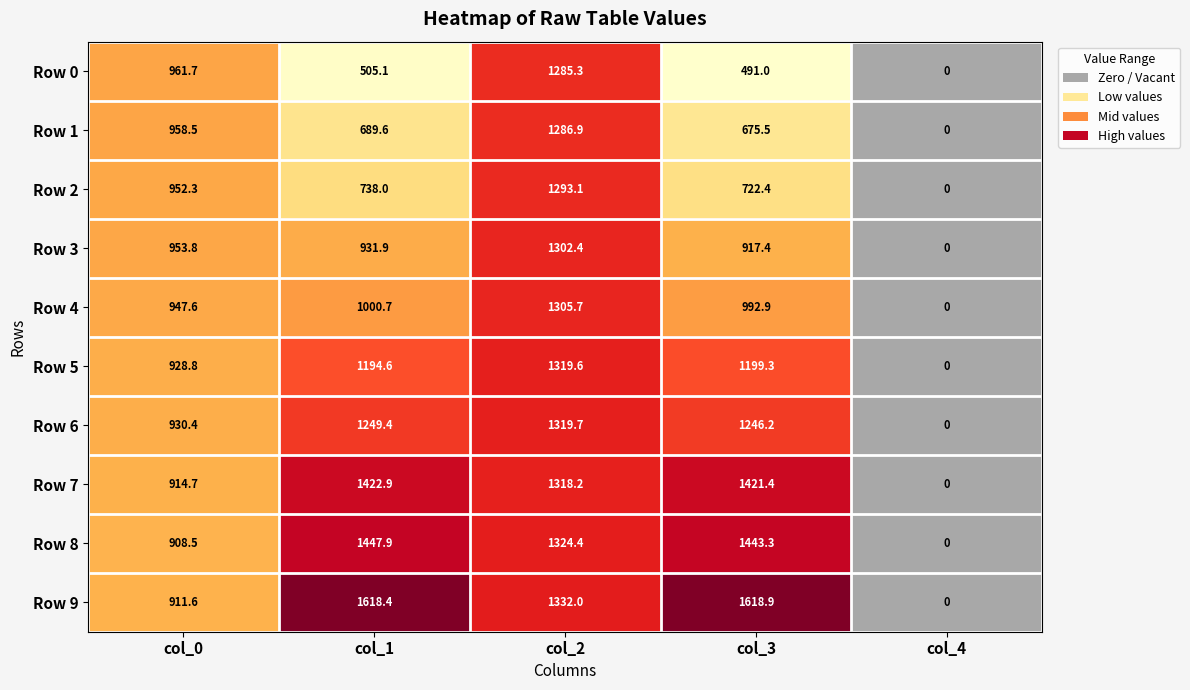

Which series changed the most between 1 and 6?

col_3